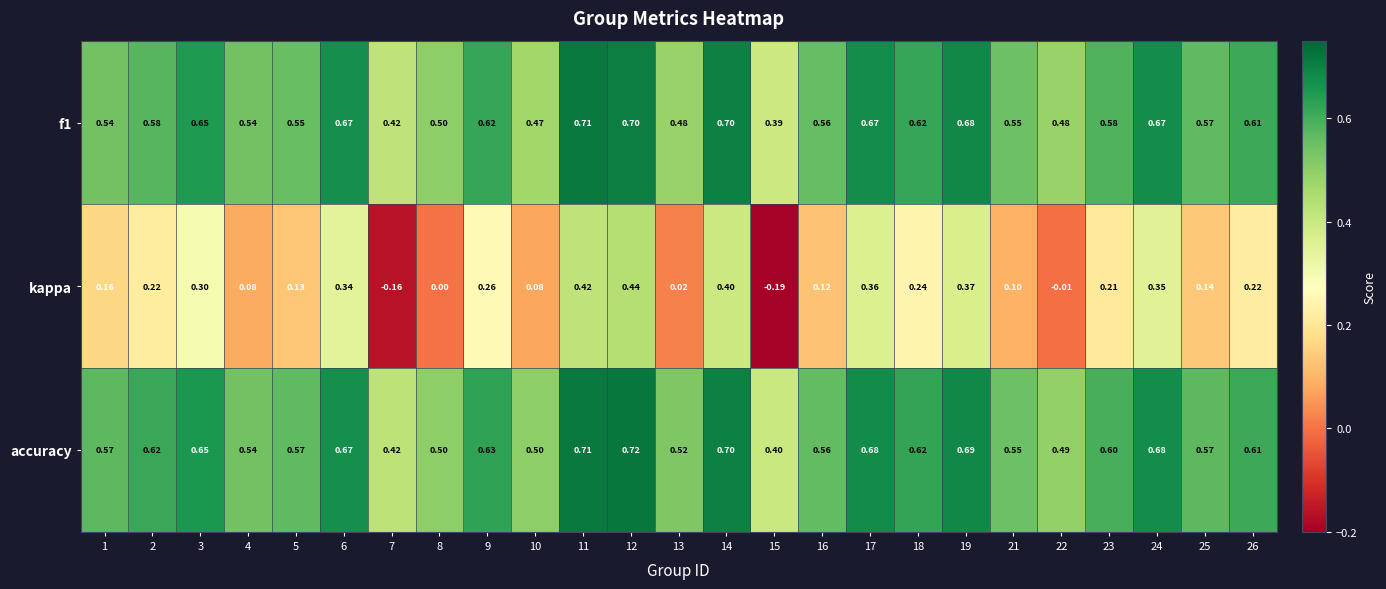

What is the total value across all series at 12?

1.9